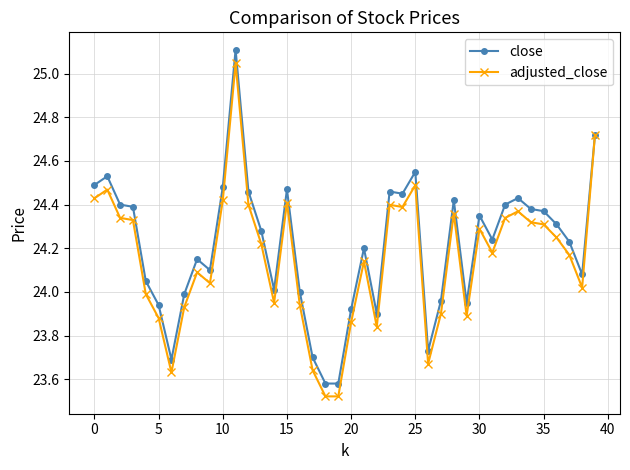

Which series has the largest range (max minus min)?

close